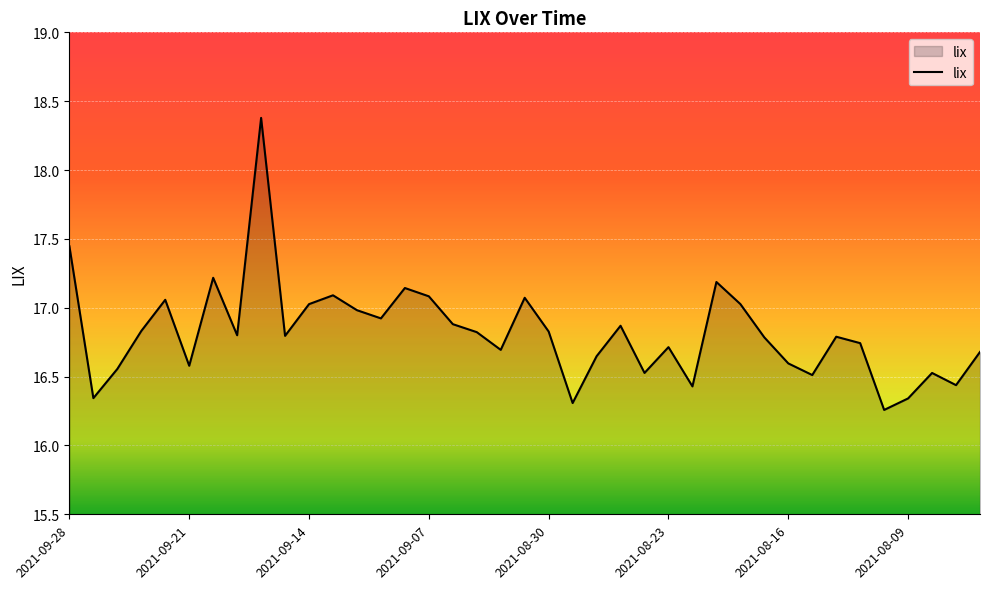

Does the chart have visible grid lines?

Yes